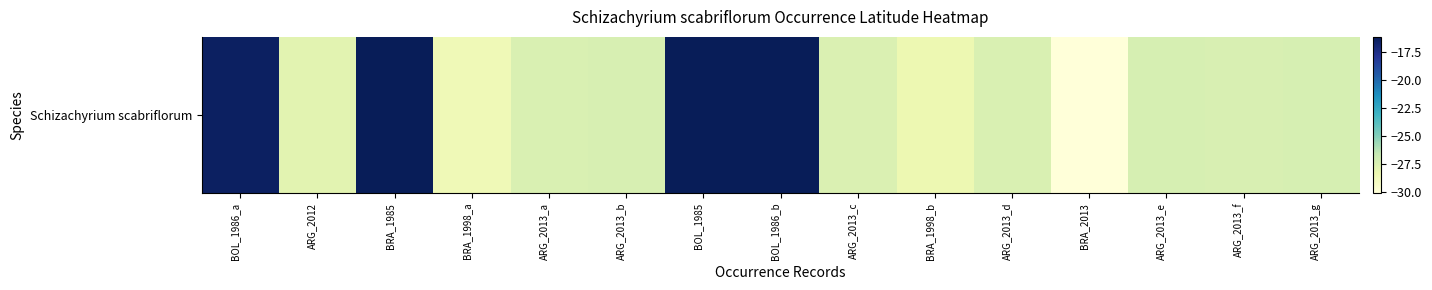

What is the difference between the maximum and minimum values?

14.0